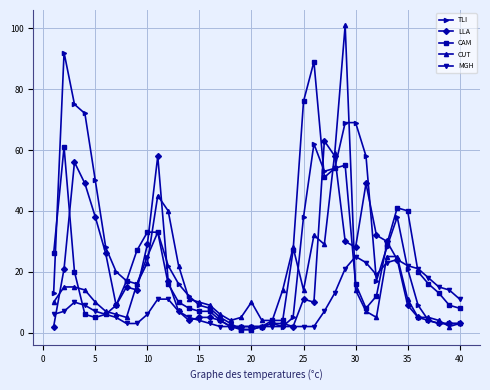

True or false: LLA has more than 2 points higher than both neighbors.

True